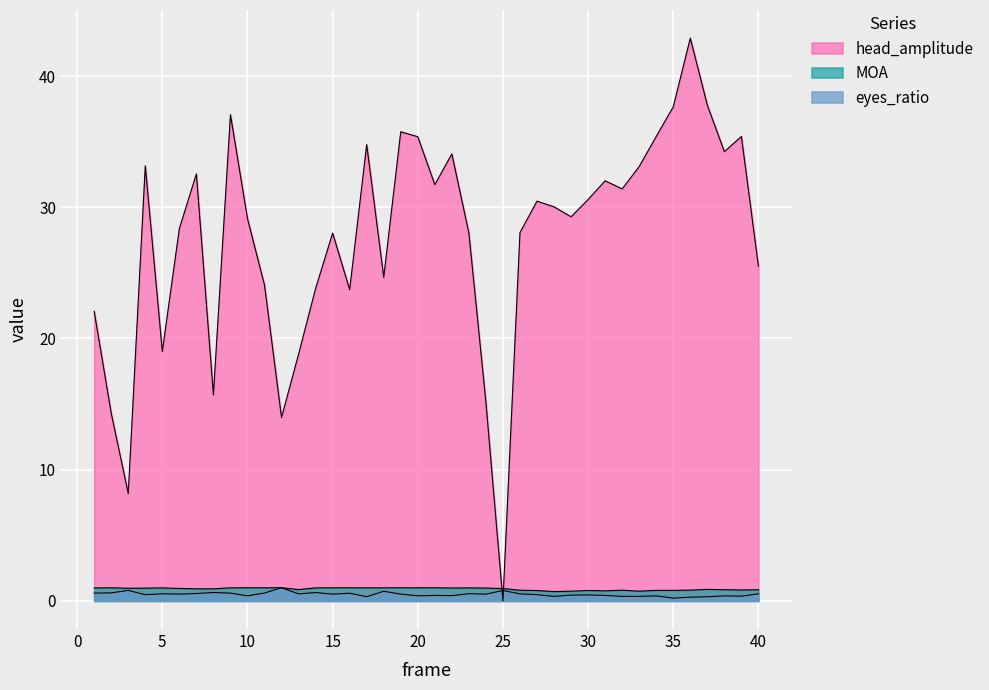

Where is the first local minimum for eyes_ratio?

4